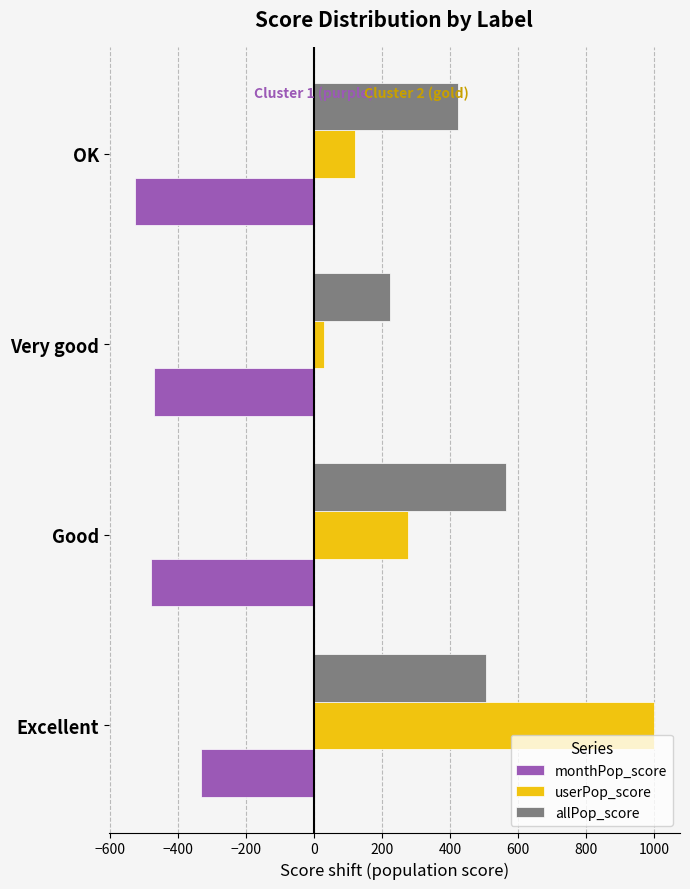

What are all the series names shown in the legend?

monthPop_score, userPop_score, allPop_score